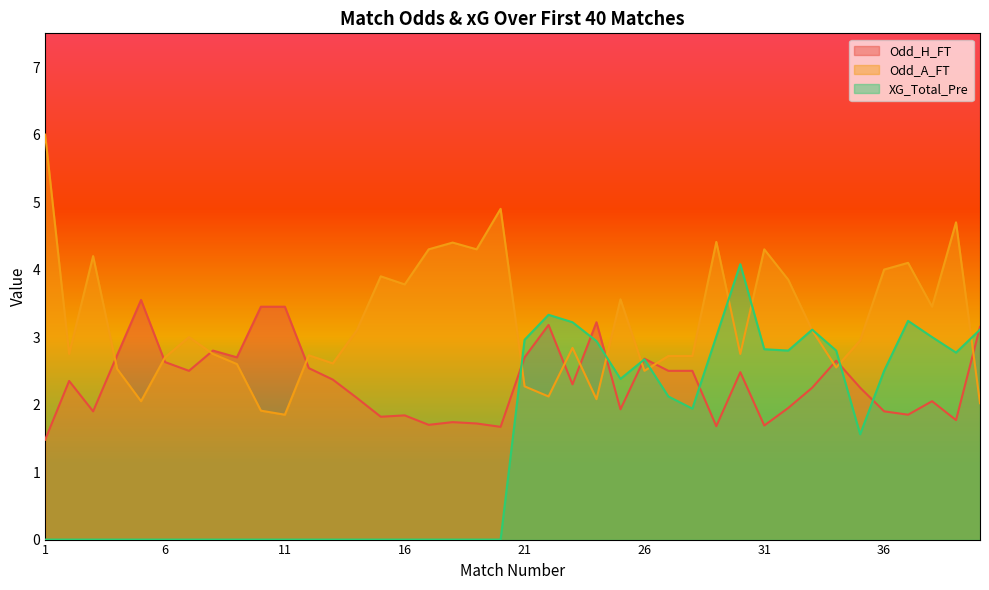

Reading left to right, transcribe all the data shown in this chart.

Odd_H_FT: 1=1.5	2=2.4	3=1.9	4=2.7	5=3.5	6=2.6	7=2.5	8=2.8	9=2.7	10=3.5	11=3.5	12=2.5	13=2.4	14=2.1	15=1.8	16=1.8	17=1.7	18=1.7	19=1.7	20=1.7	21=2.7	22=3.2	23=2.3	24=3.2	25=1.9	26=2.7	27=2.5	28=2.5	29=1.7	30=2.5	31=1.7	32=1.9	33=2.2	34=2.6	35=2.2	36=1.9	37=1.9	38=2.0	39=1.8	40=3.1
Odd_A_FT: 1=6.0	2=2.8	3=4.2	4=2.5	5=2.0	6=2.7	7=3.0	8=2.8	9=2.6	10=1.9	11=1.9	12=2.7	13=2.6	14=3.1	15=3.9	16=3.8	17=4.3	18=4.4	19=4.3	20=4.9	21=2.3	22=2.1	23=2.8	24=2.1	25=3.6	26=2.5	27=2.7	28=2.7	29=4.4	30=2.8	31=4.3	32=3.9	33=3.1	34=2.5	35=3.0	36=4.0	37=4.1	38=3.5	39=4.7	40=2.0
XG_Total_Pre: 1=0.0	2=0.0	3=0.0	4=0.0	5=0.0	6=0.0	7=0.0	8=0.0	9=0.0	10=0.0	11=0.0	12=0.0	13=0.0	14=0.0	15=0.0	16=0.0	17=0.0	18=0.0	19=0.0	20=0.0	21=3.0	22=3.3	23=3.2	24=2.9	25=2.4	26=2.7	27=2.1	28=1.9	29=3.0	30=4.1	31=2.8	32=2.8	33=3.1	34=2.8	35=1.6	36=2.5	37=3.2	38=3.0	39=2.8	40=3.1